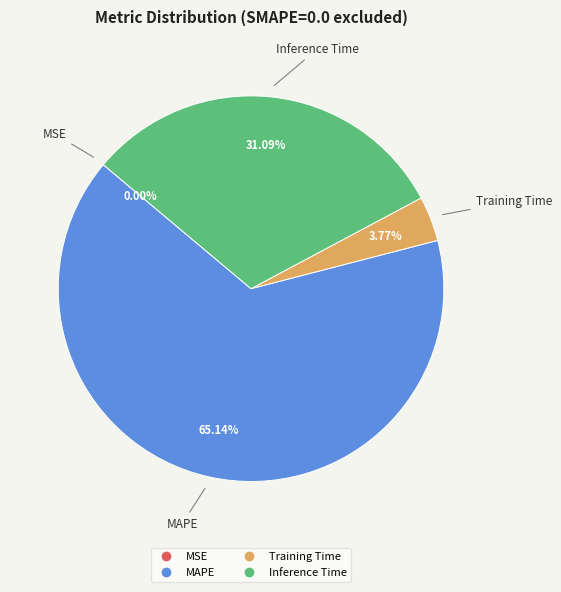

Which slice is the largest?

MAPE